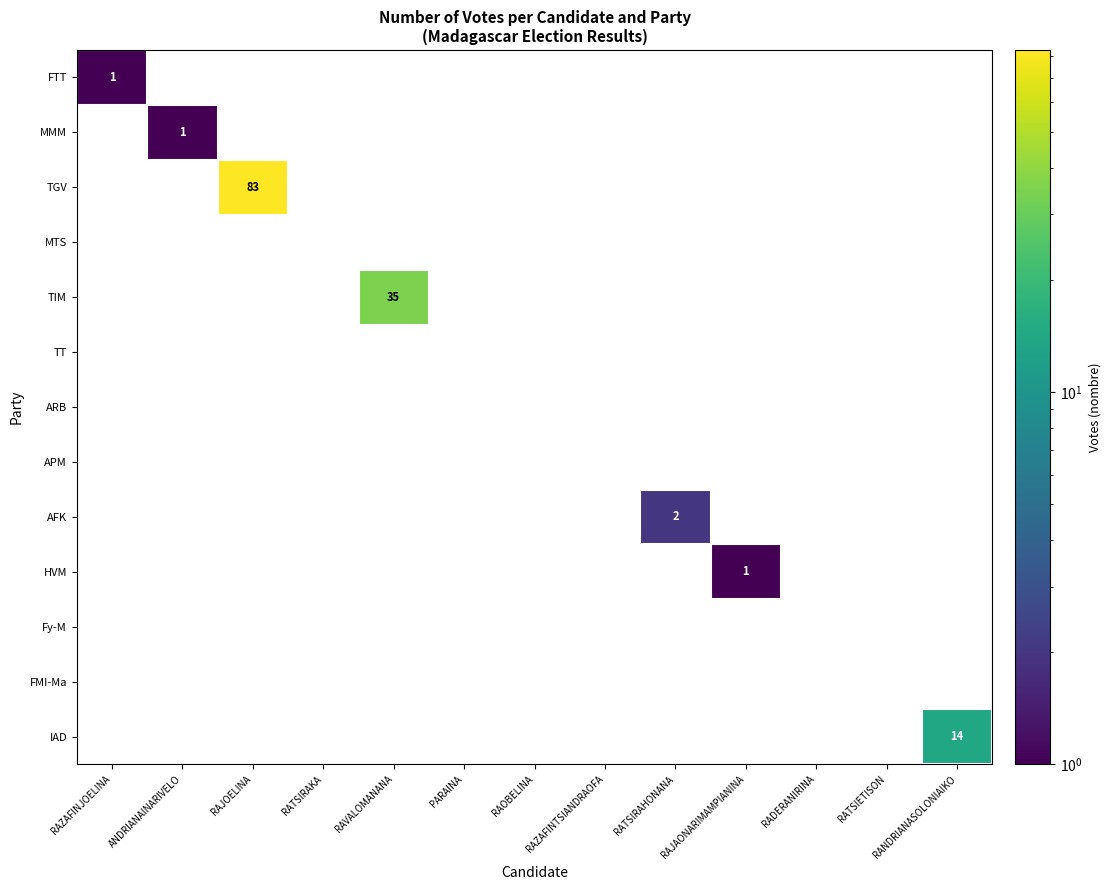

Which label corresponds to the largest value in the chart?

RAJOELINA